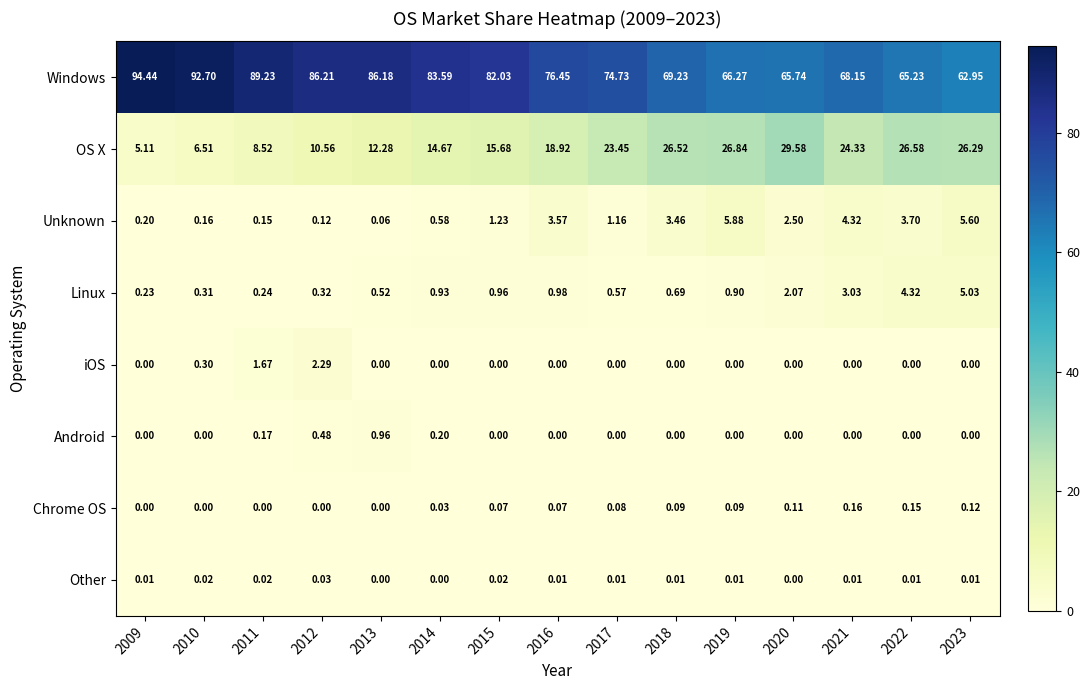

Which series changed the most between 2016 and 2022?

Windows